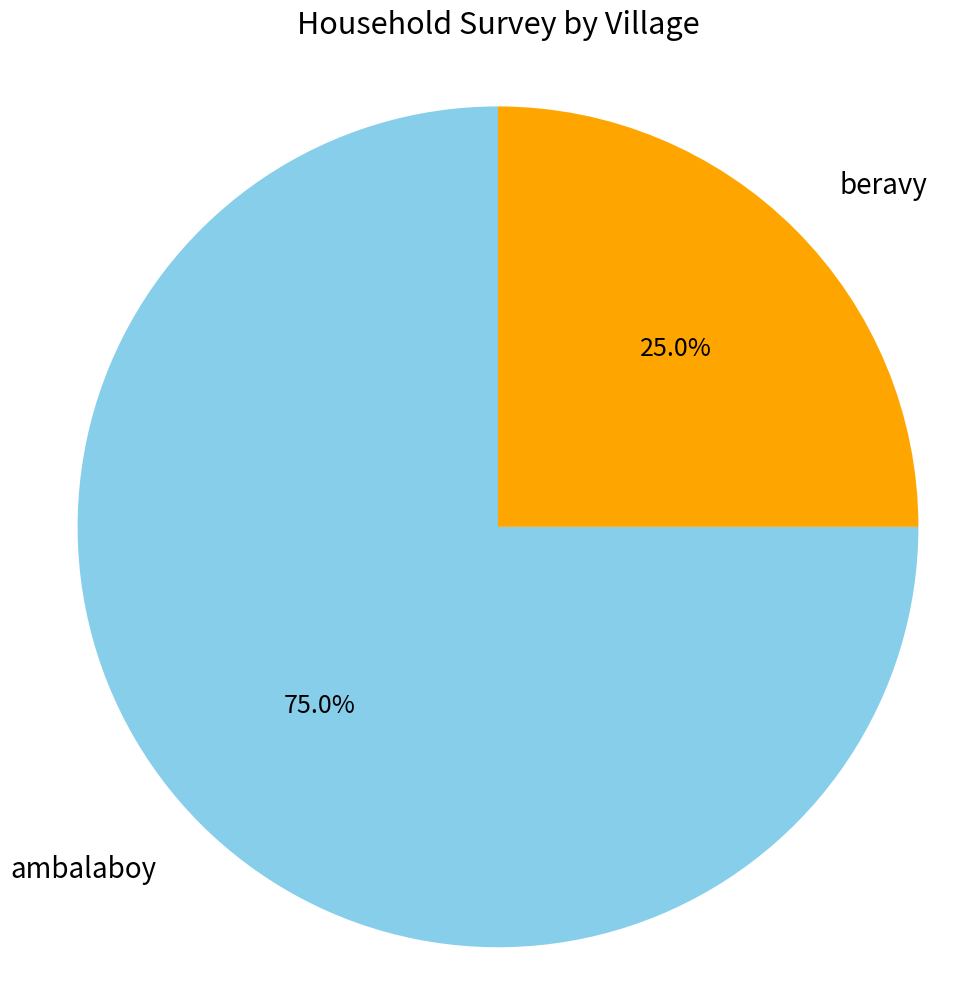

Does any single category account for the majority?

Yes